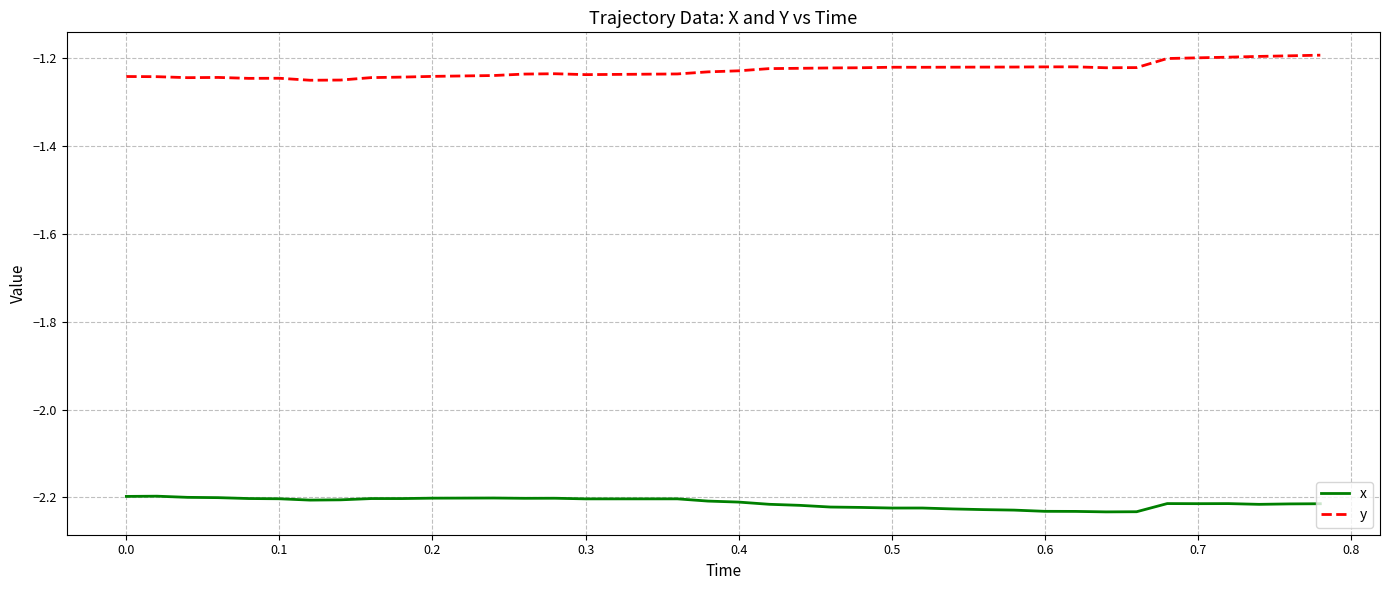

Which series has the largest total across all categories?

y